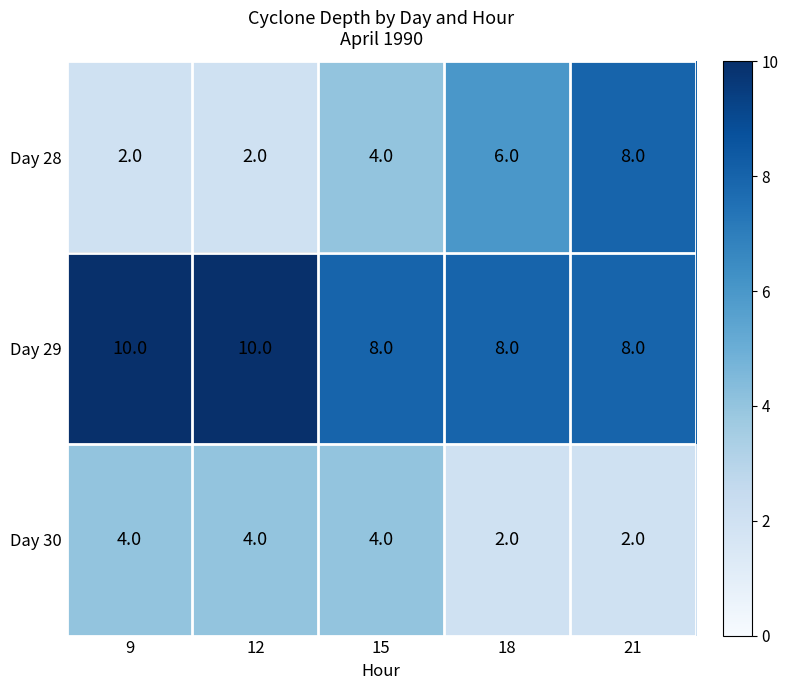

Count the Day 30 values in the range 2 to 4.

5